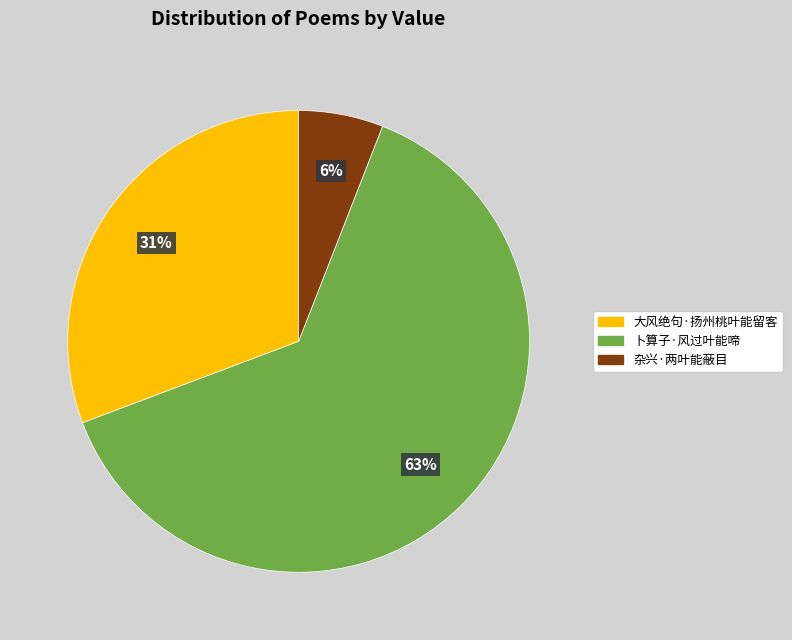

Which has a higher value, 杂兴·两叶能蔽目 or 大风绝句·扬州桃叶能留客?

大风绝句·扬州桃叶能留客